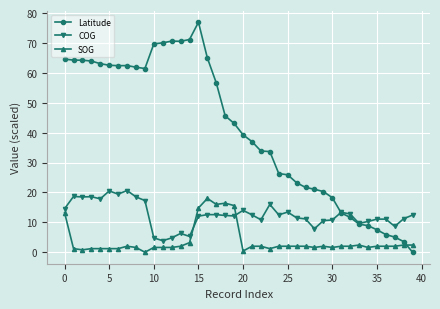

Rank the series by their maximum value, from lowest to highest.

SOG, COG, Latitude